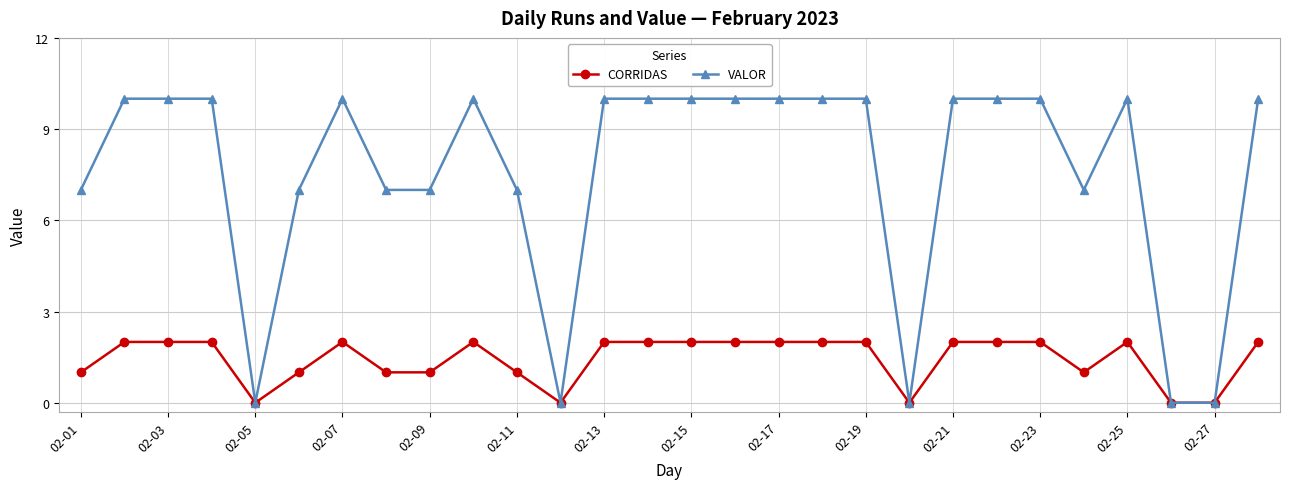

What is the value of the VALOR point at the 8th from the left?

7